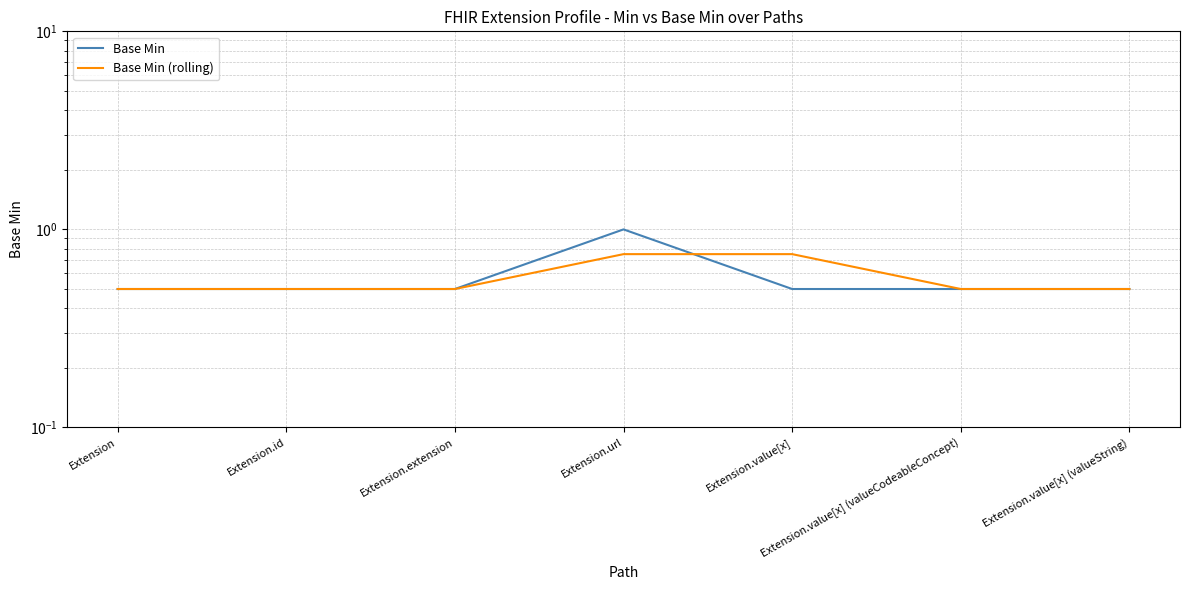

Reading right to left, what are all the values shown in this chart?

Base Min: Extension.value[x] (valueString)=0.5	Extension.value[x] (valueCodeableConcept)=0.5	Extension.value[x]=0.5	Extension.url=1.0	Extension.extension=0.5	Extension.id=0.5	Extension=0.5
Base Min (rolling): Extension.value[x] (valueString)=0.5	Extension.value[x] (valueCodeableConcept)=0.5	Extension.value[x]=0.8	Extension.url=0.8	Extension.extension=0.5	Extension.id=0.5	Extension=0.5